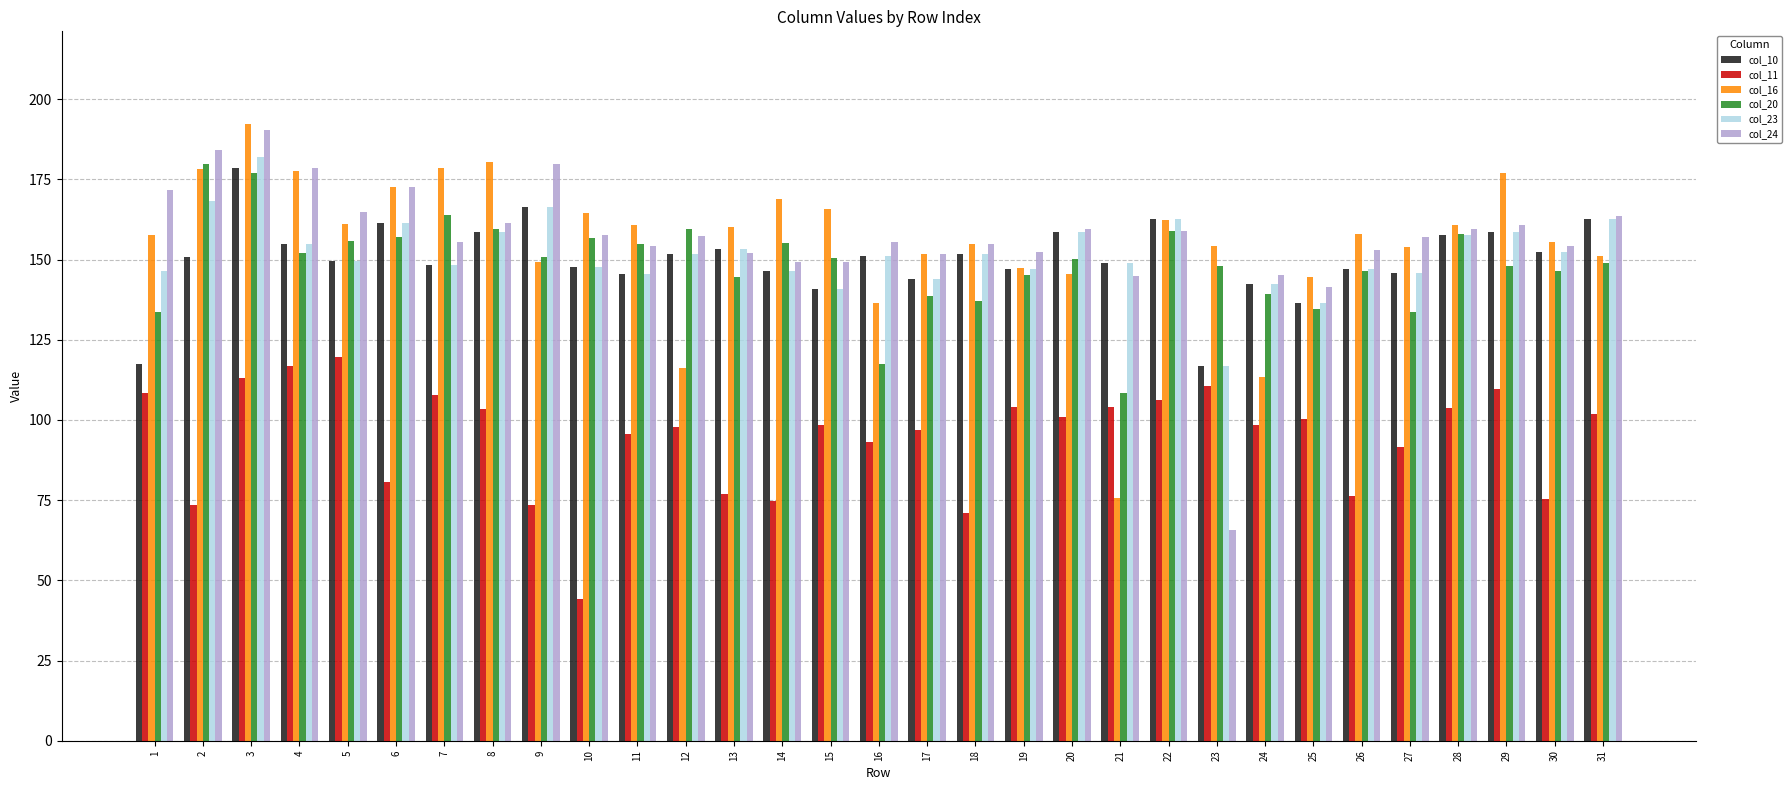

The value of col_16 at 16 is 31.6. True or false?

False